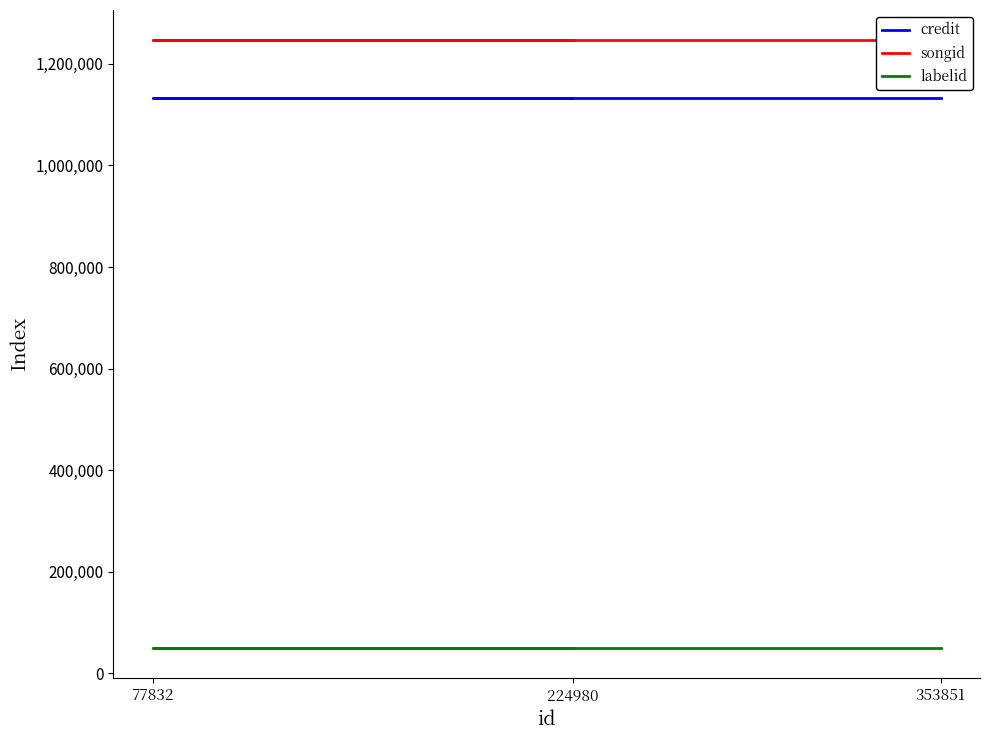

Rank the series by their maximum value, from highest to lowest.

songid, credit, labelid